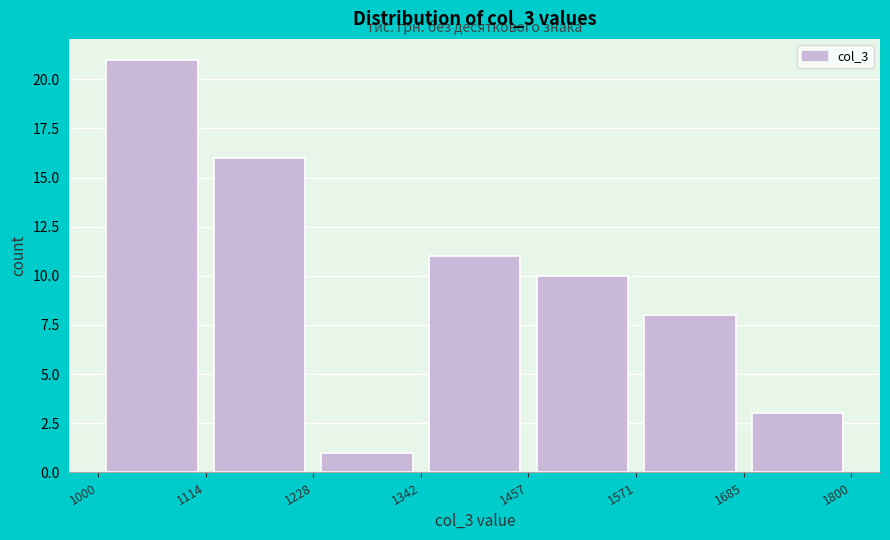

Reading left to right, list every bar in this chart as the range it spans on the x-axis followed by its height. The values are not printed on the chart, so give them approximately, as read against the axis.

1000 to 1114: 21
1114 to 1228: 16
1228 to 1342: 1
1342 to 1457: 11
1457 to 1571: 10
1571 to 1685: 8
1685 to 1800: 3